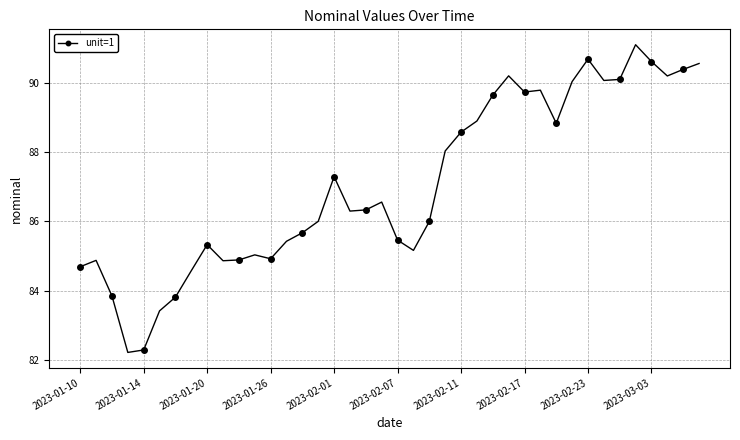

What is the difference between the maximum and minimum values?

8.9